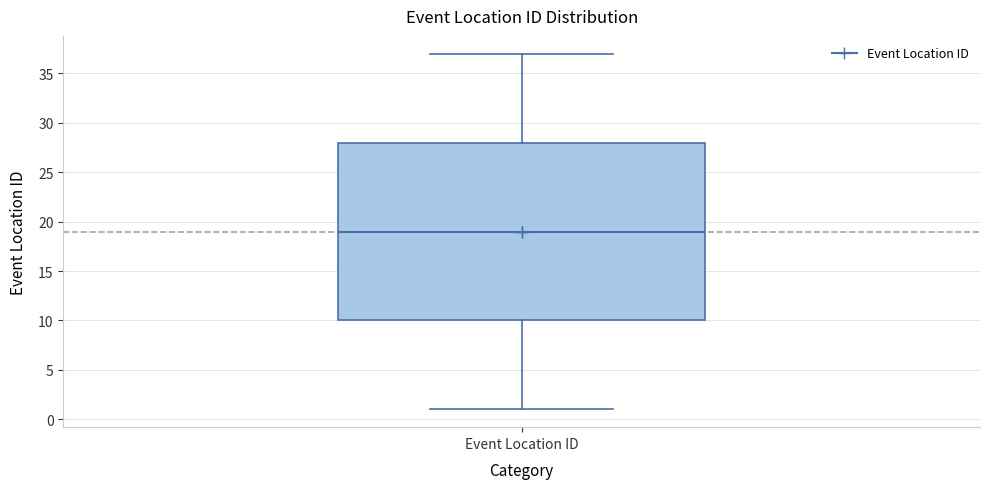

Transcribe this box plot: give where the median line is, the range the box spans, and where the two whiskers end, as read against the y-axis. The values are not printed on the chart, so give them approximately, as read against the axis.

median 19, box 10 to 28, whiskers 1 to 37